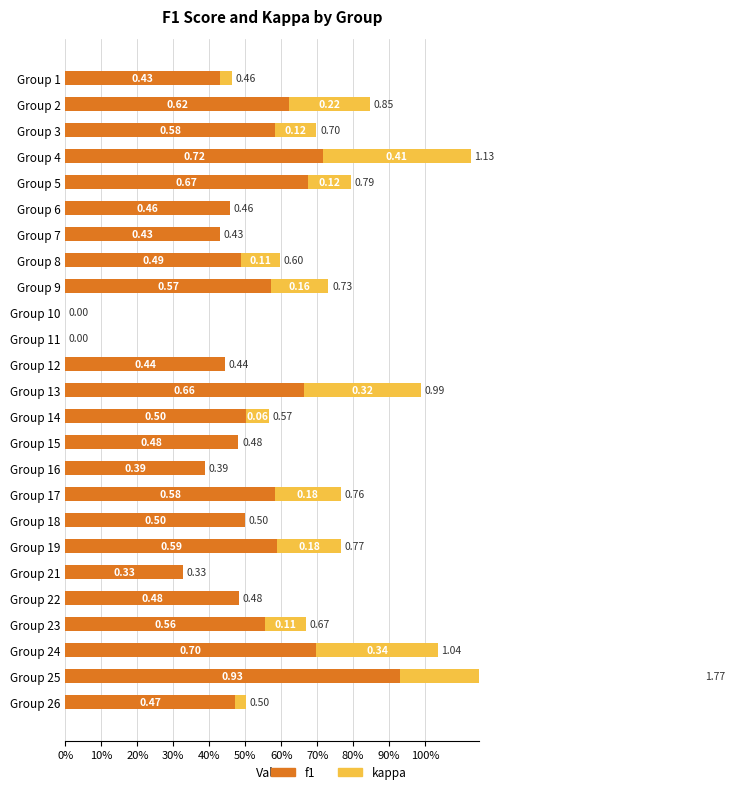

How many data points does each series have?

25